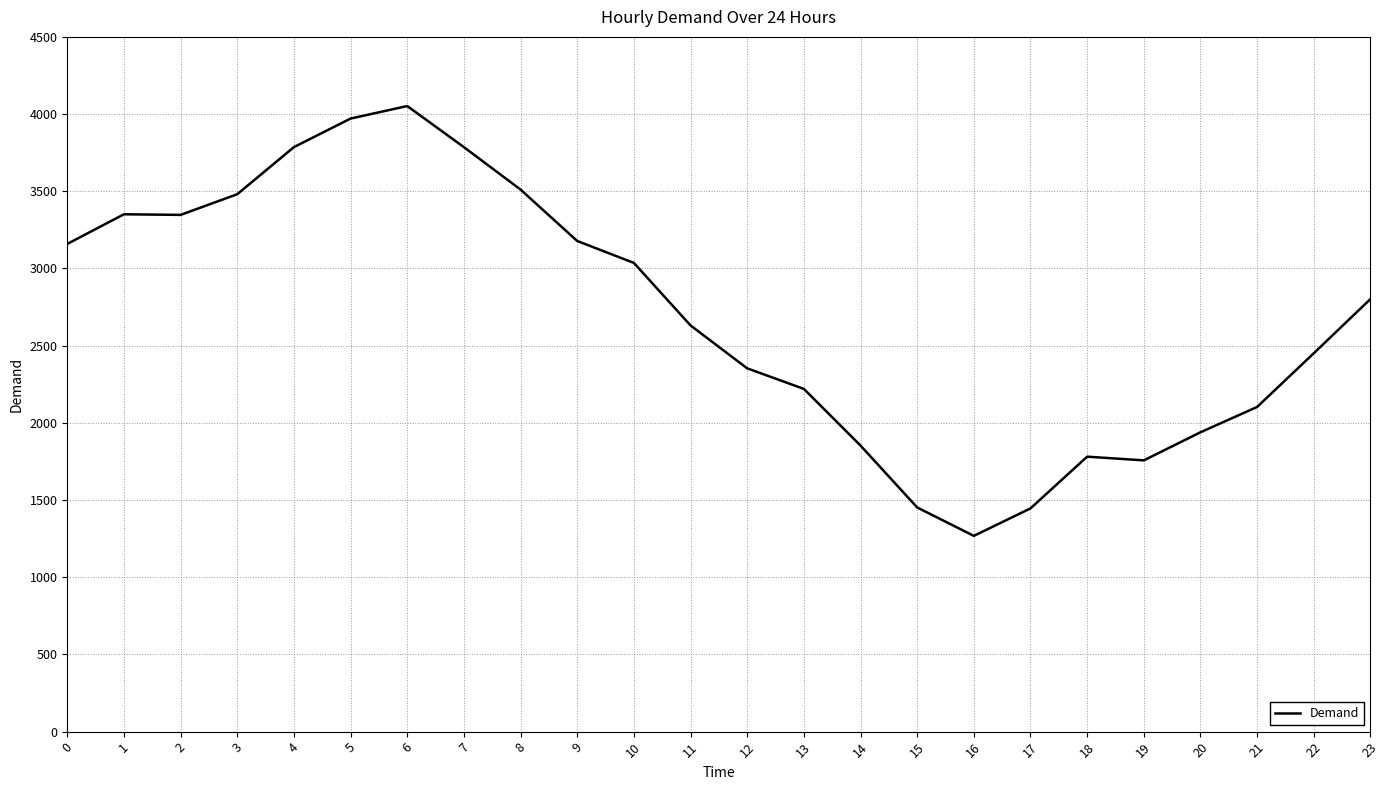

What is the minimum value shown in the chart?

1268